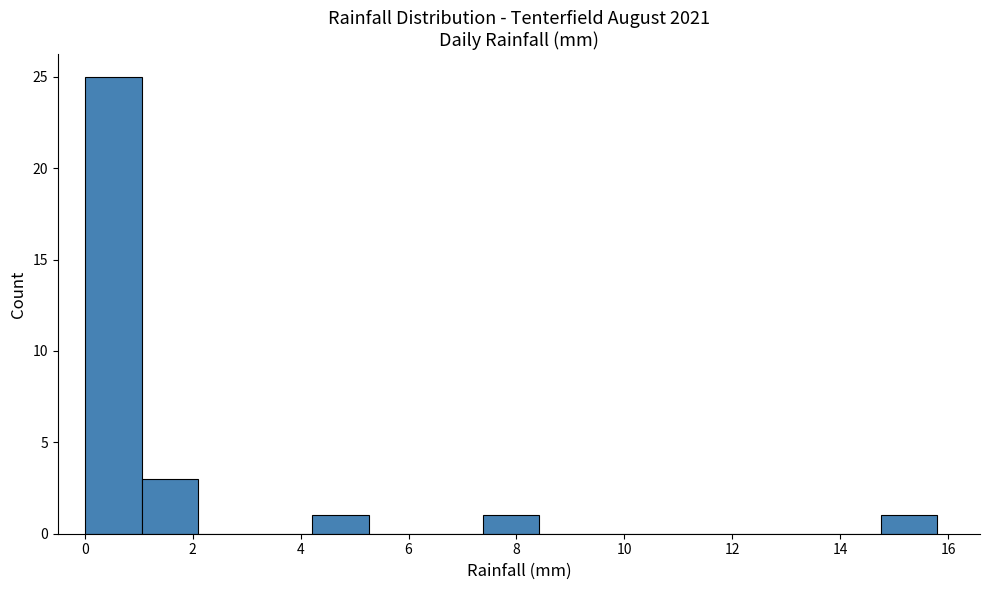

Reading left to right, transcribe this chart: for each bar, give the range it covers on the x-axis and its height. Neither the bar edges nor the heights are printed on the chart, so give them approximately, as read against the axes.

0.0 to 1.0: 25
1.0 to 2.2: 3
2.2 to 3.2: 0
3.2 to 4.2: 0
4.2 to 5.2: 1
5.2 to 6.4: 0
6.4 to 7.4: 0
7.4 to 8.4: 1
8.4 to 9.4: 0
9.4 to 10.6: 0
10.6 to 11.6: 0
11.6 to 12.6: 0
12.6 to 13.6: 0
13.6 to 14.8: 0
14.8 to 15.8: 1